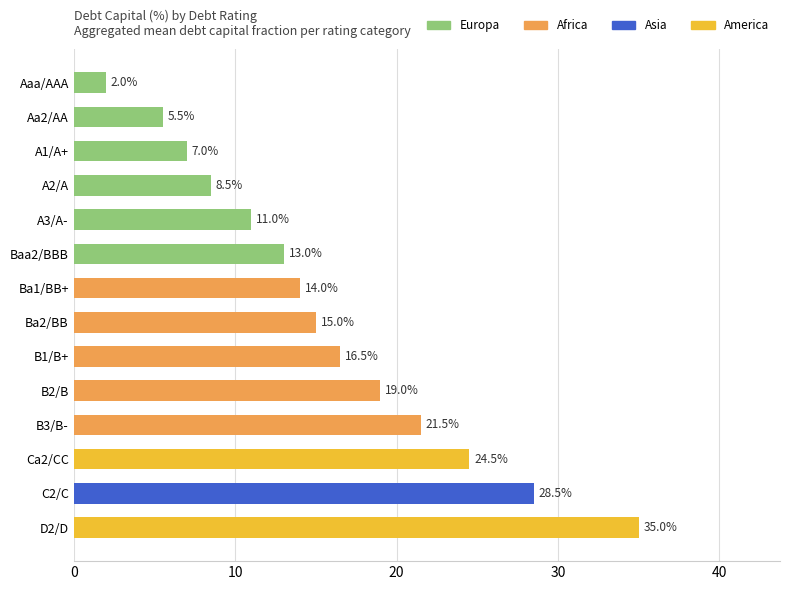

Reading bottom to top, what are all the values shown in this chart?

D2/D=35.0	C2/C=28.5	Ca2/CC=24.5	B3/B-=21.5	B2/B=19.0	B1/B+=16.5	Ba2/BB=15.0	Ba1/BB+=14.0	Baa2/BBB=13.0	A3/A-=11.0	A2/A=8.5	A1/A+=7.0	Aa2/AA=5.5	Aaa/AAA=2.0